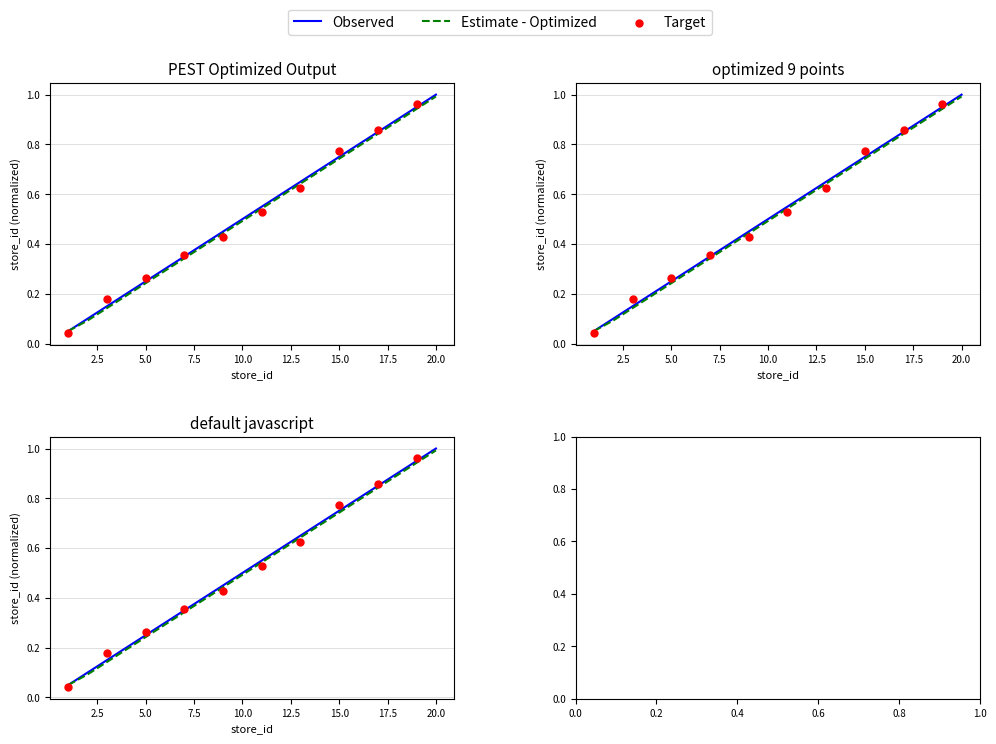

Which series reaches the minimum Y coordinate?

Observed